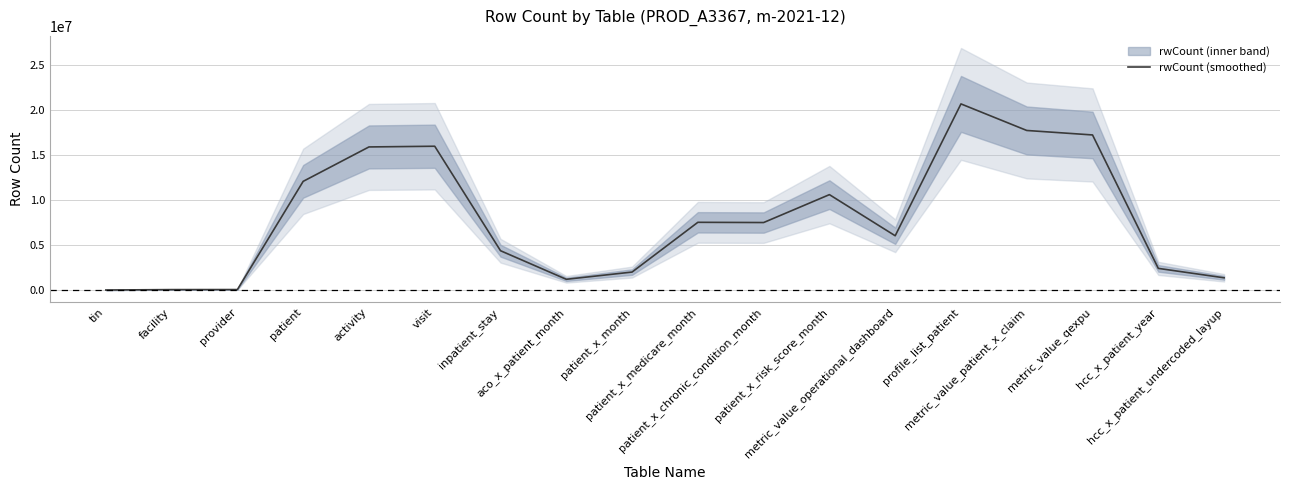

The chart shows a value of 540305.4 at hcc_x_patient_undercoded_layup. True or false?

False